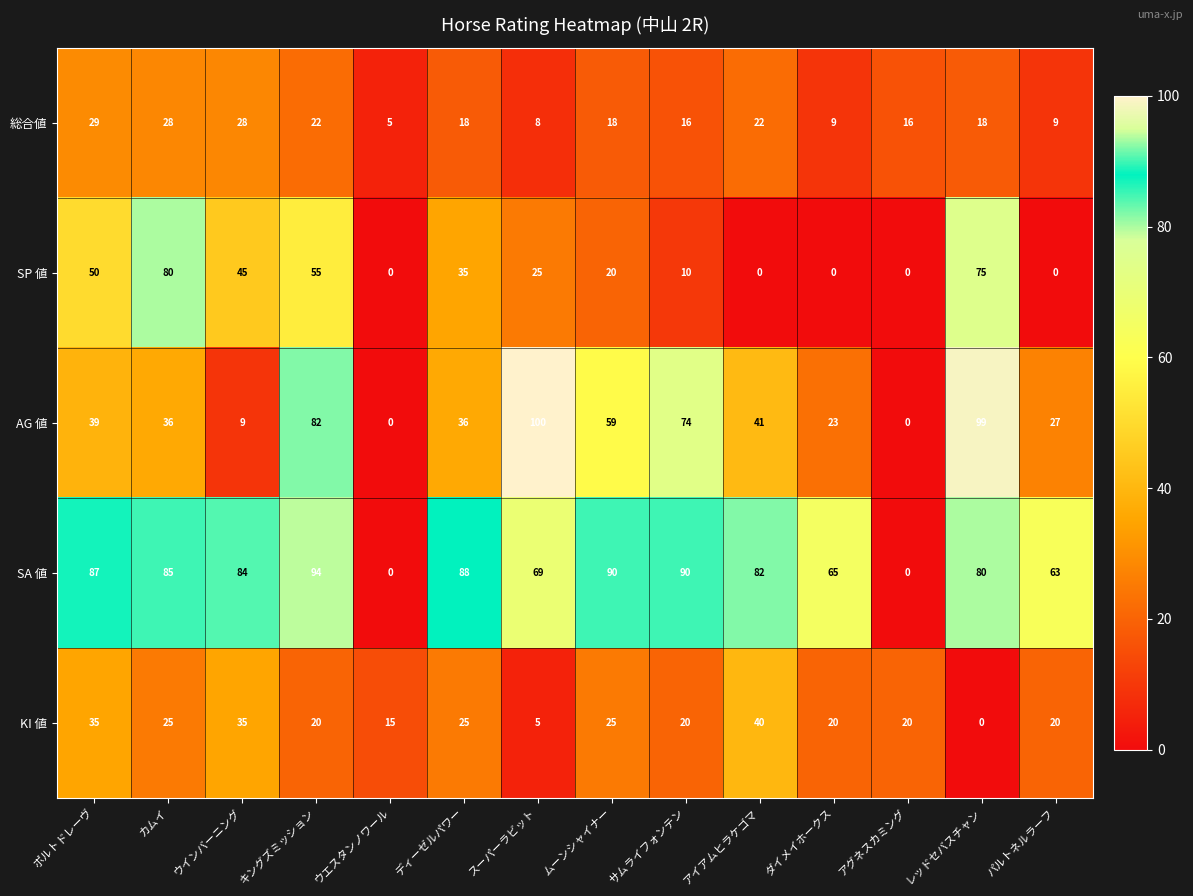

What is the average value of the SP 値 series?

28